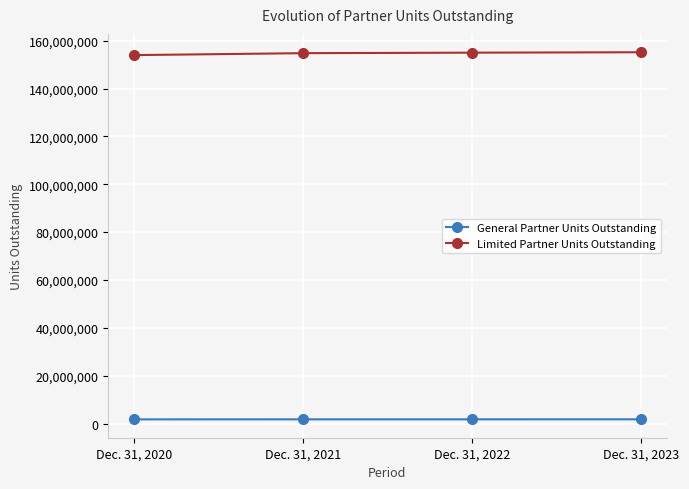

What is the value of the Limited Partner Units Outstanding point at the 1st from the left?

153988000